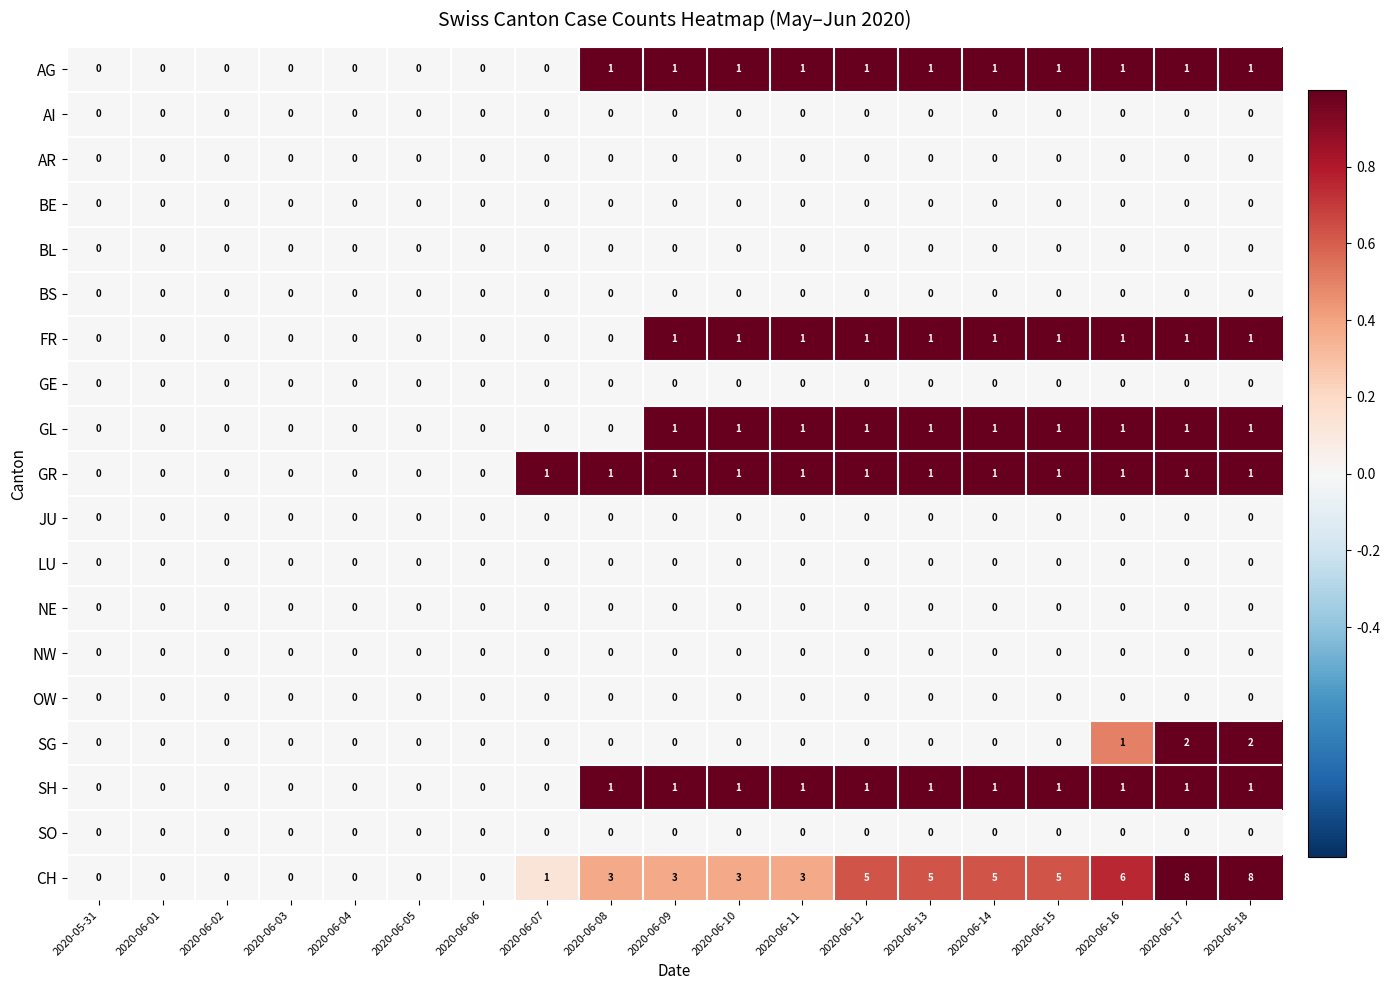

How many SG values are between 0 and 1?

17